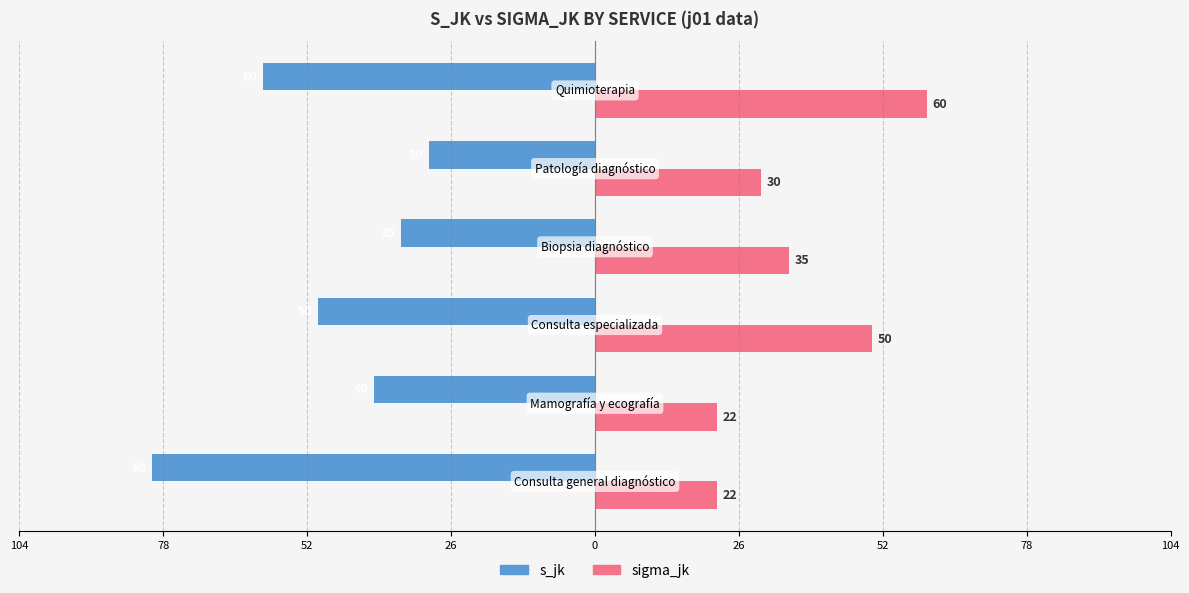

What are all the series names shown in the legend?

s_jk, sigma_jk